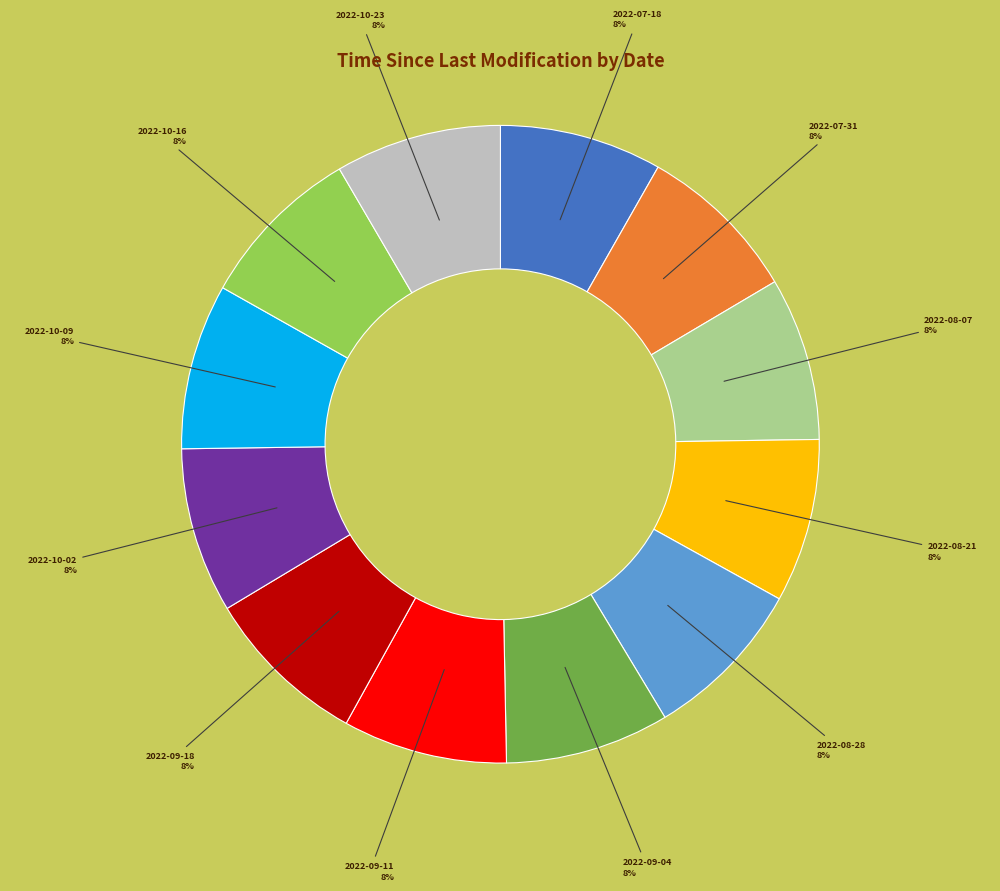

Is there a majority slice in this chart?

No